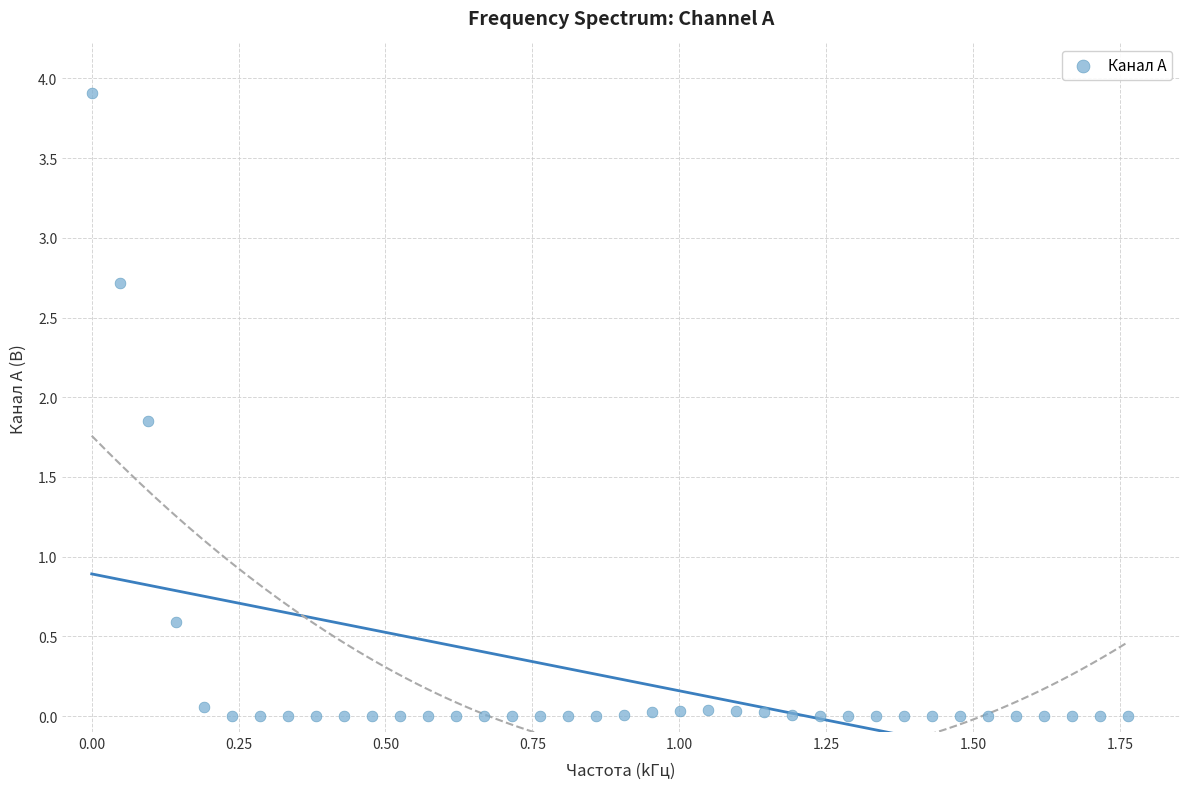

What is the range of X values (max minus min)?

1.8